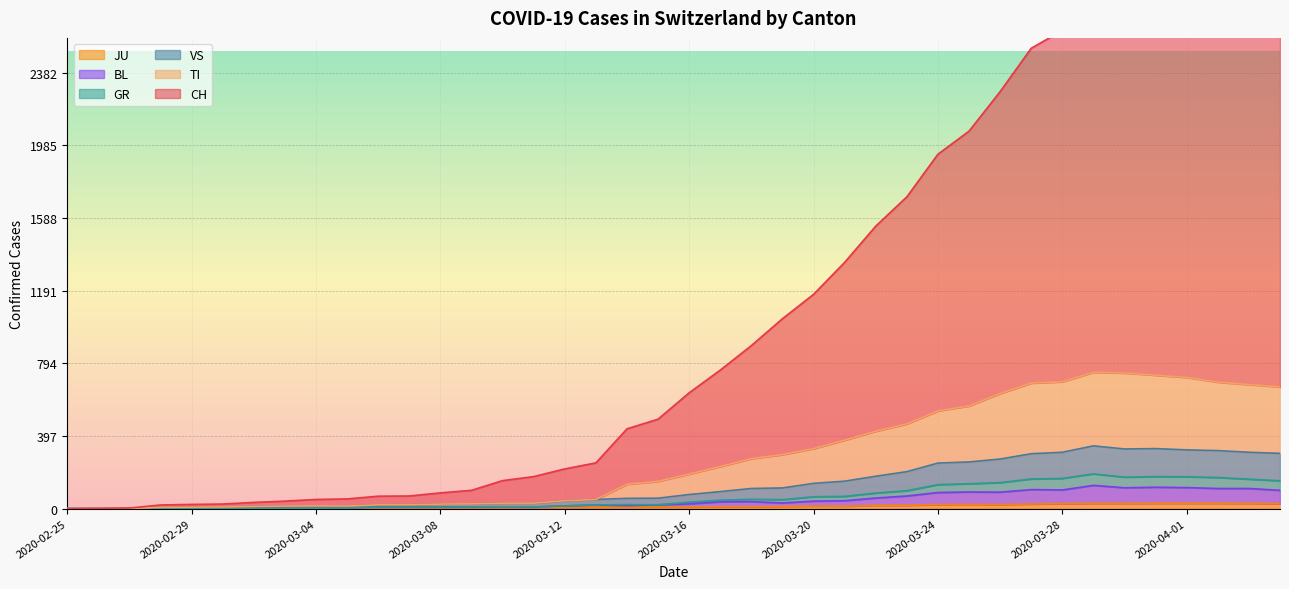

What position from the right is 2020-03-30?

6